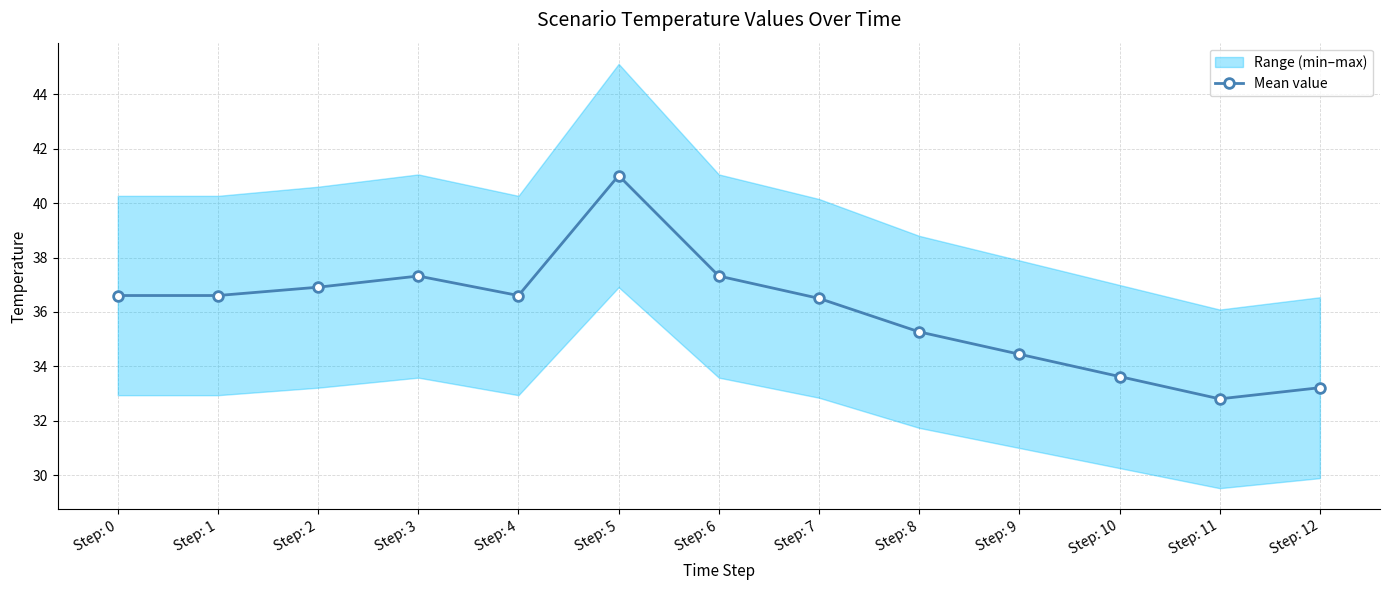

True or false: the data shows 41.0 at Step: 5.

True